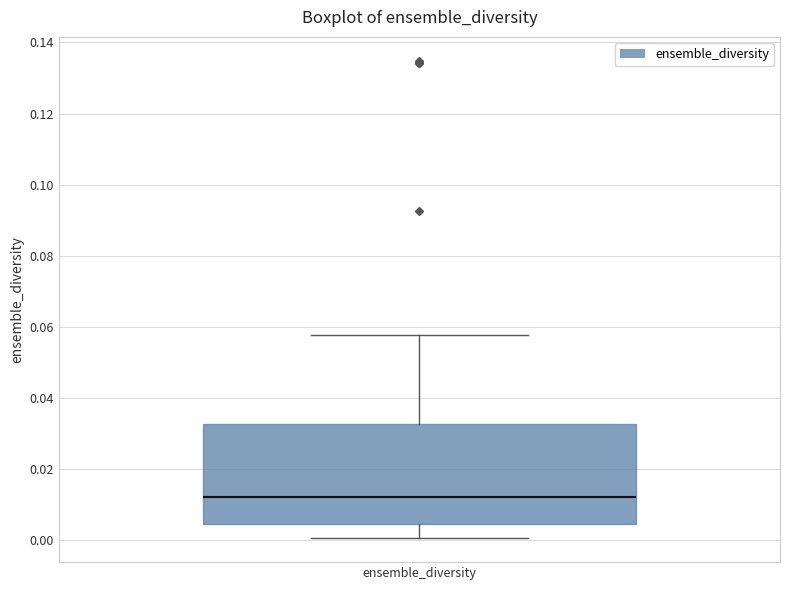

Transcribe this box plot: give where the median line is, the range the box spans, and where the two whiskers end, as read against the y-axis. The values are not printed on the chart, so give them approximately, as read against the axis.

median 0.012, box 0.004 to 0.032, whiskers 0.000 to 0.058